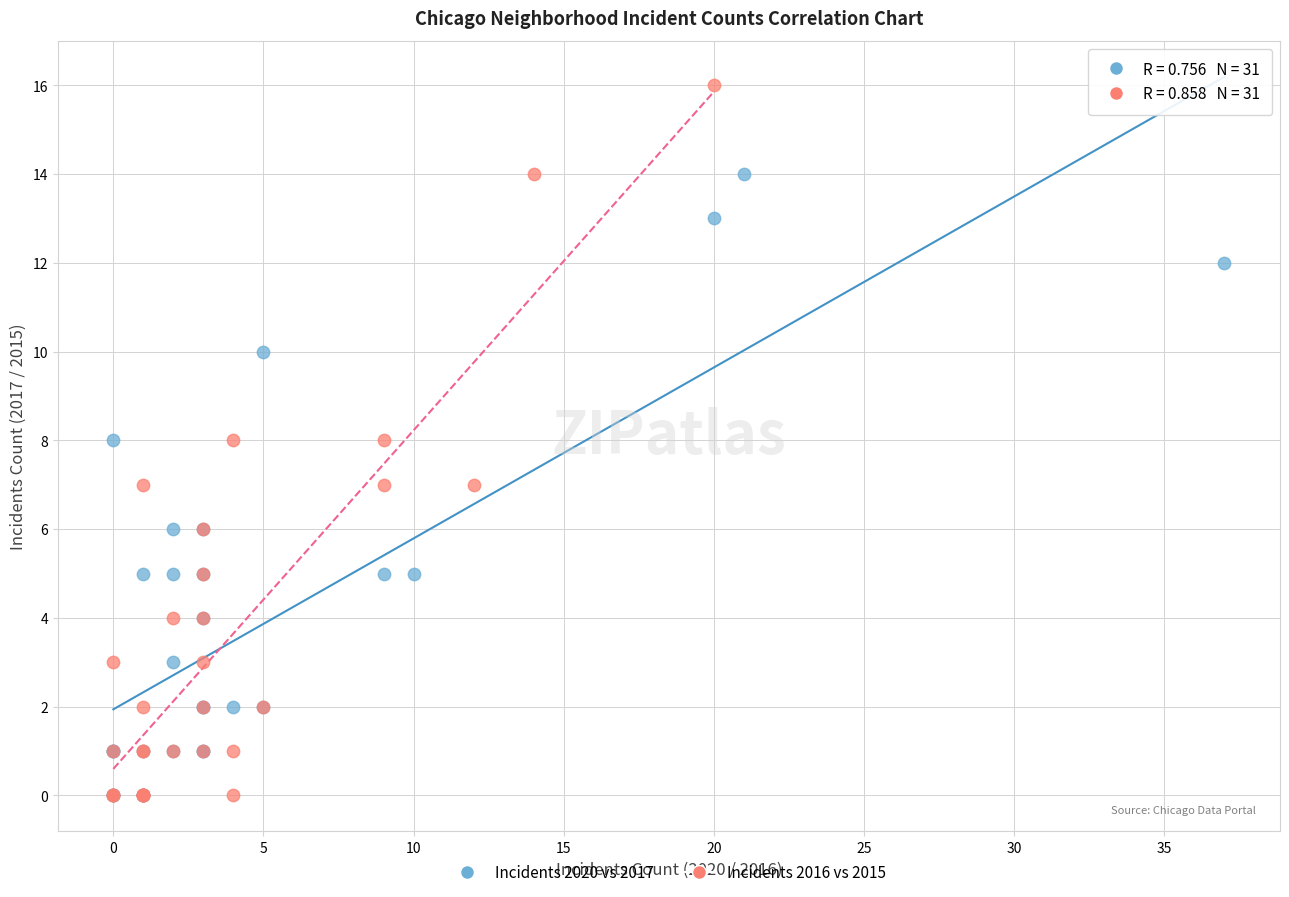

Which series contains the highest Y value?

Incidents 2016 vs 2015